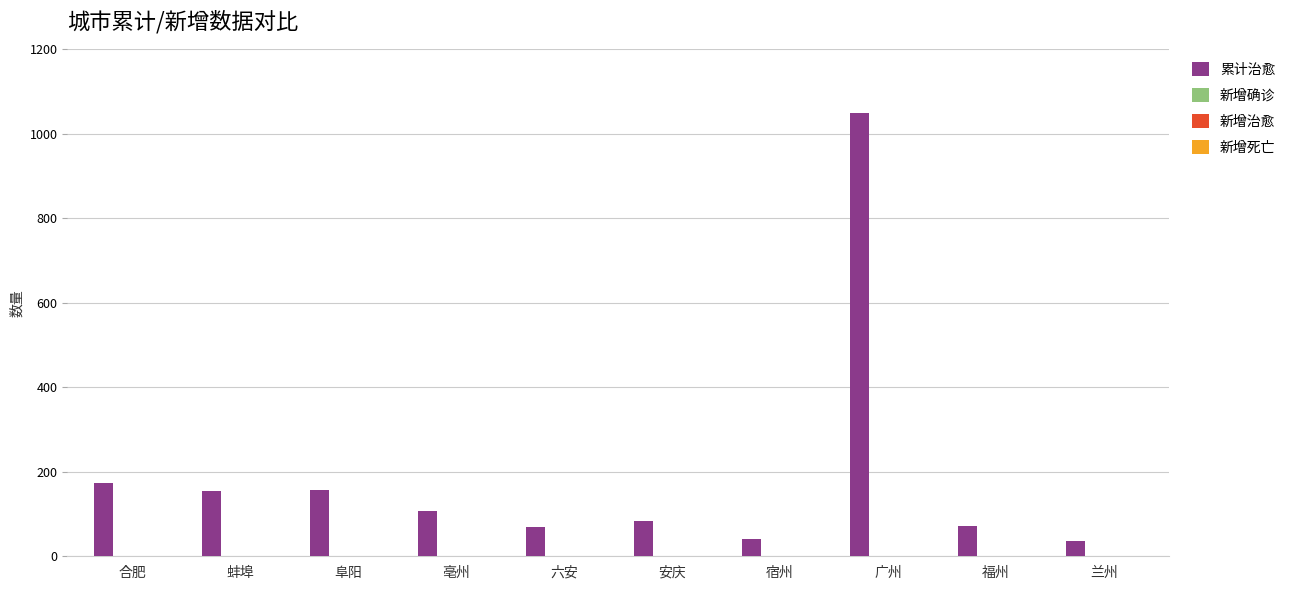

What is the greatest value displayed?

1049